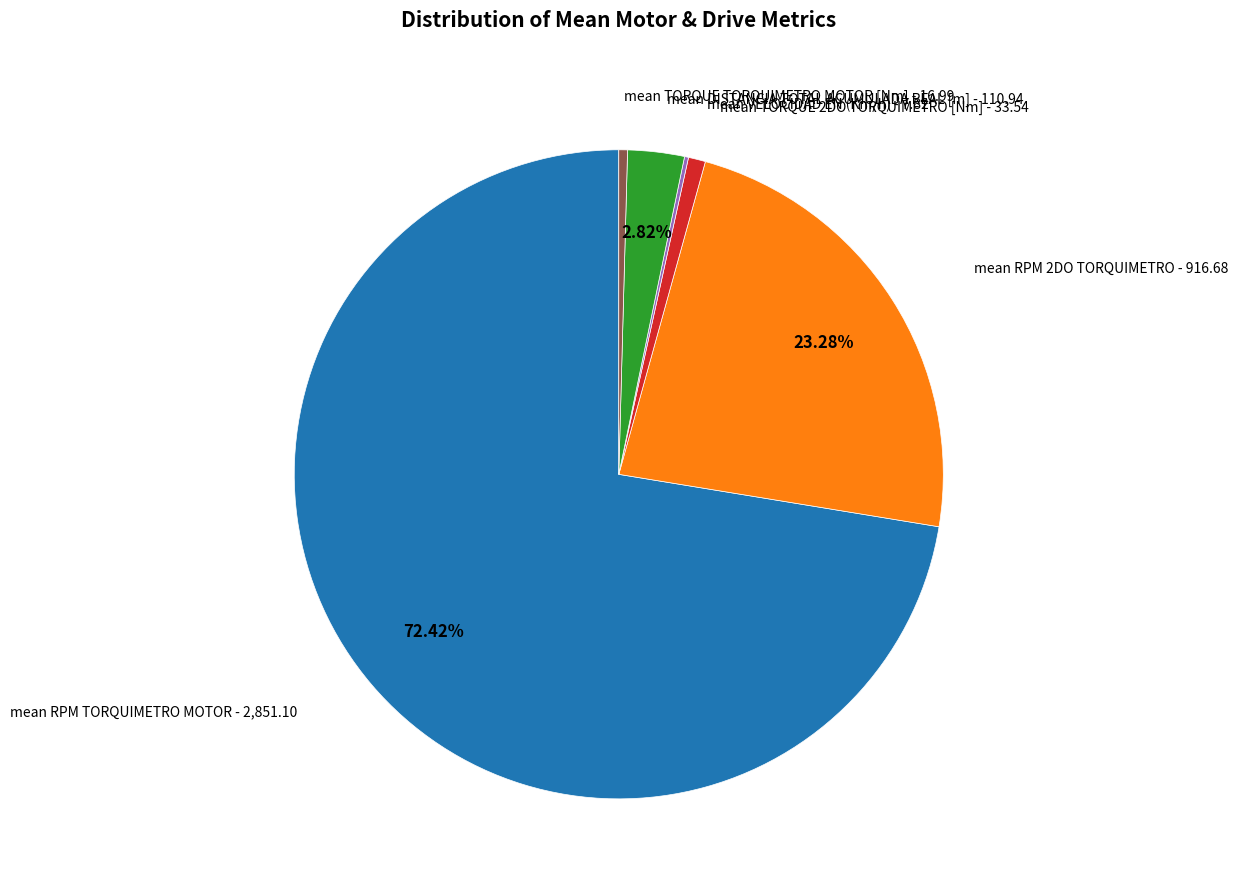

To the nearest percent, what is the average slice percentage?

17%